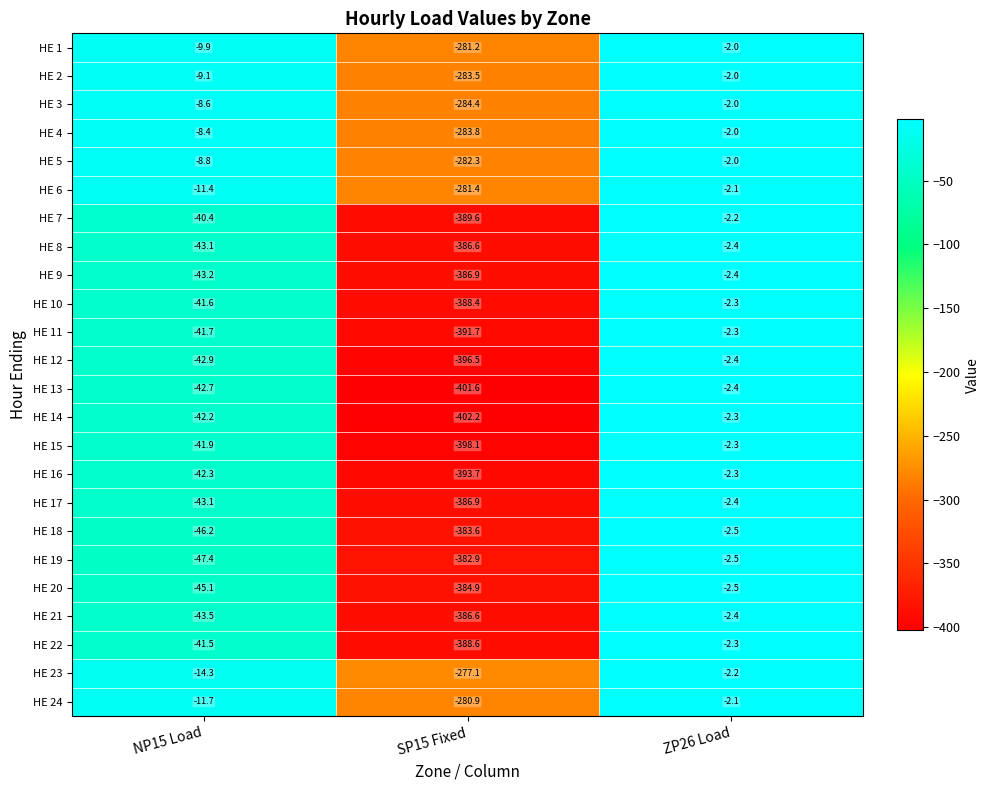

The value of HE 5 at NP15 Load is -8.8. True or false?

True